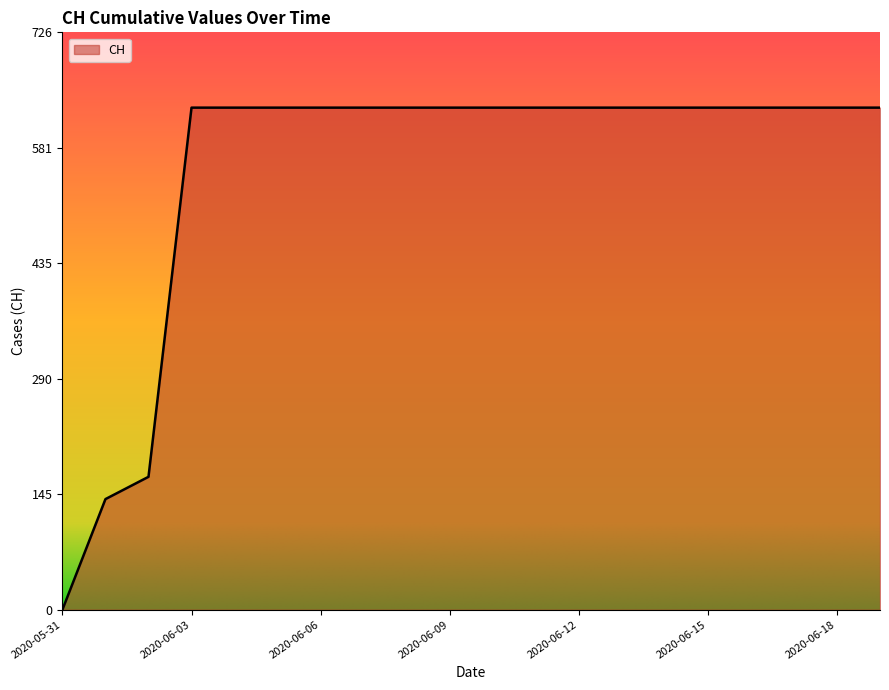

What is the maximum value shown in the chart?

631